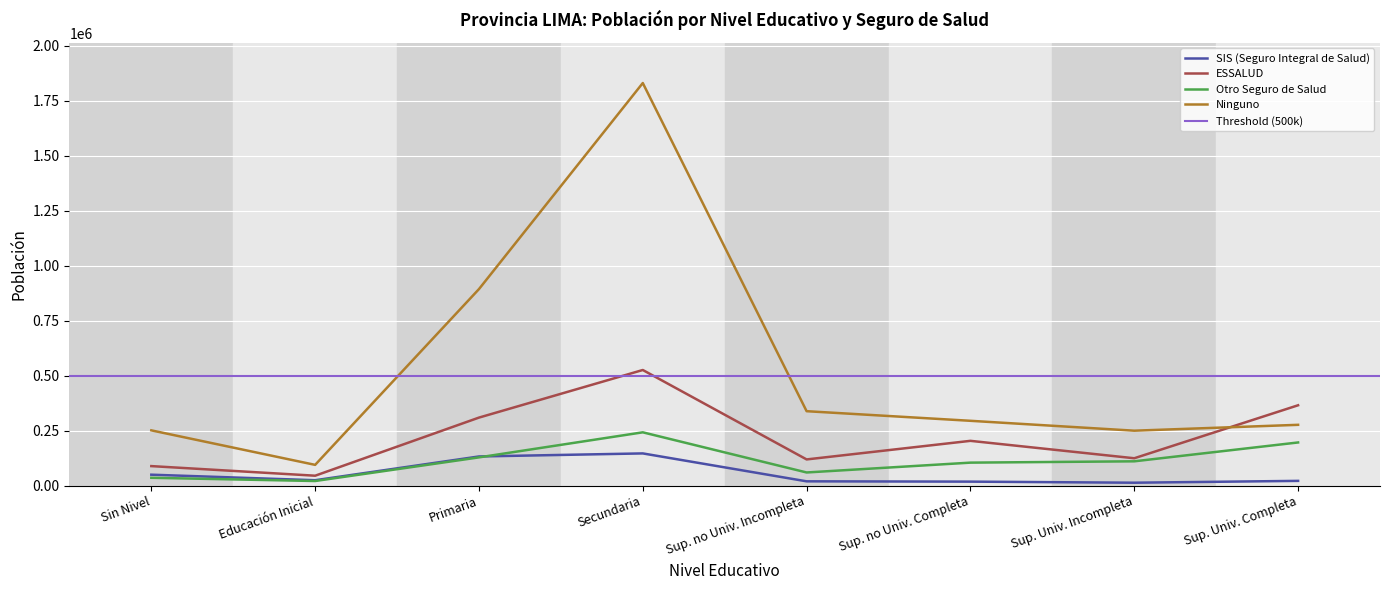

Does the chart display data point markers on the line(s)?

No